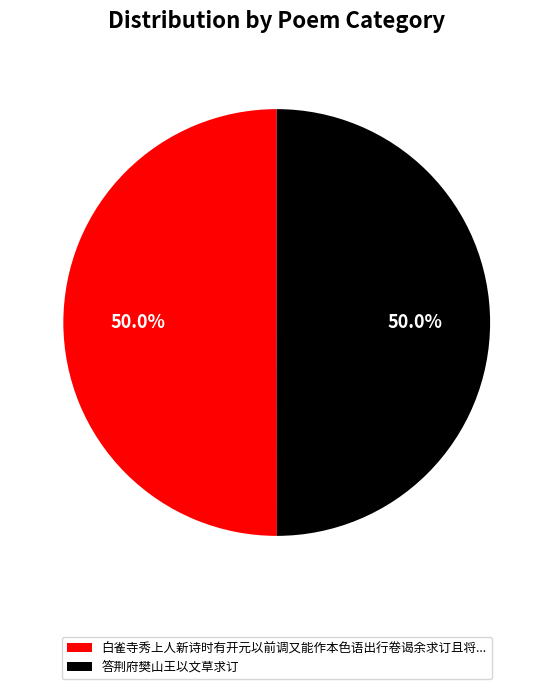

What portion of the pie excludes 答荆府樊山王以文草求订?

50.0%